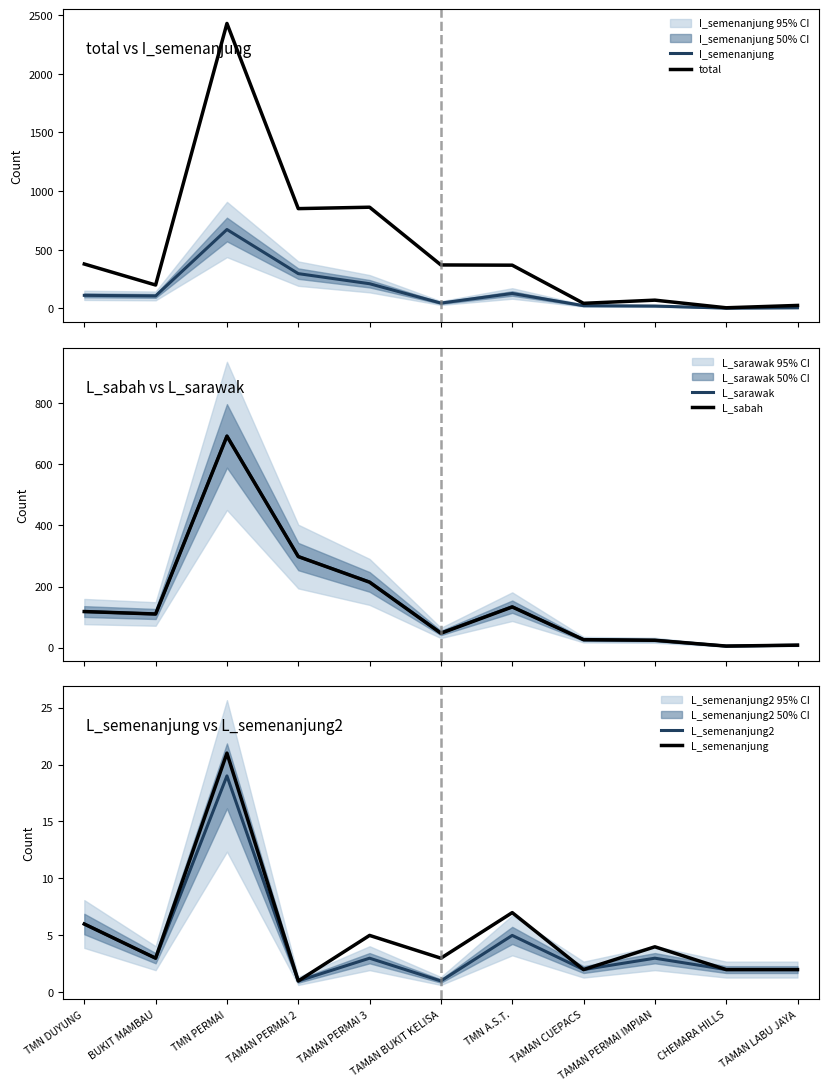

Where does the L_sarawak series first go above 110?

TMN DUYUNG